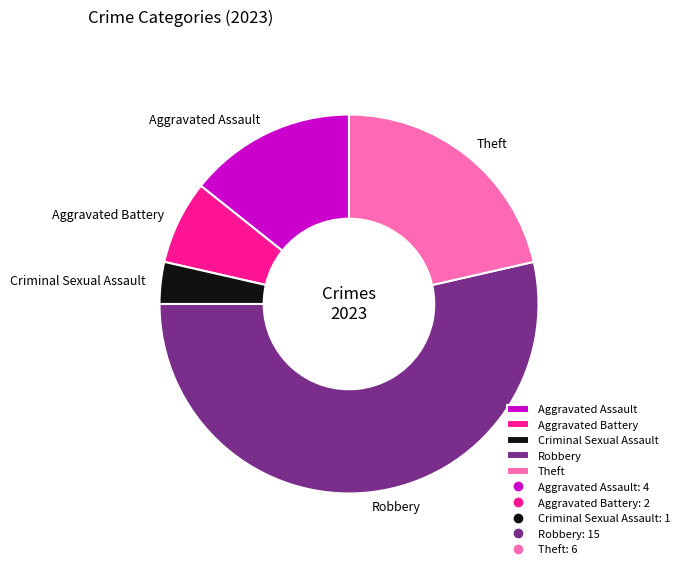

Does Robbery account for over 50% of the chart?

Yes